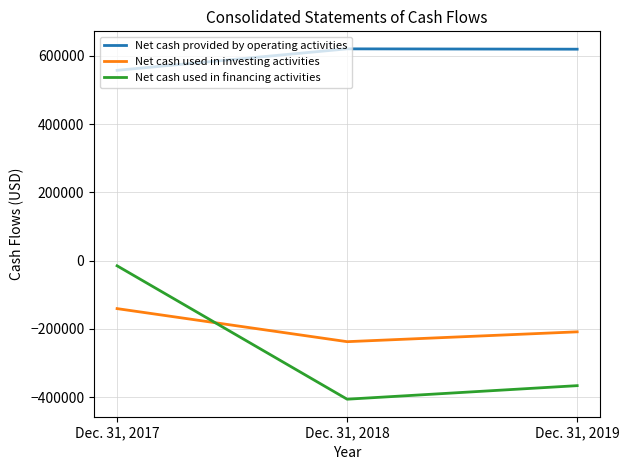

List the series in order of their peak value, highest first.

Net cash provided by operating activities, Net cash used in financing activities, Net cash used in investing activities